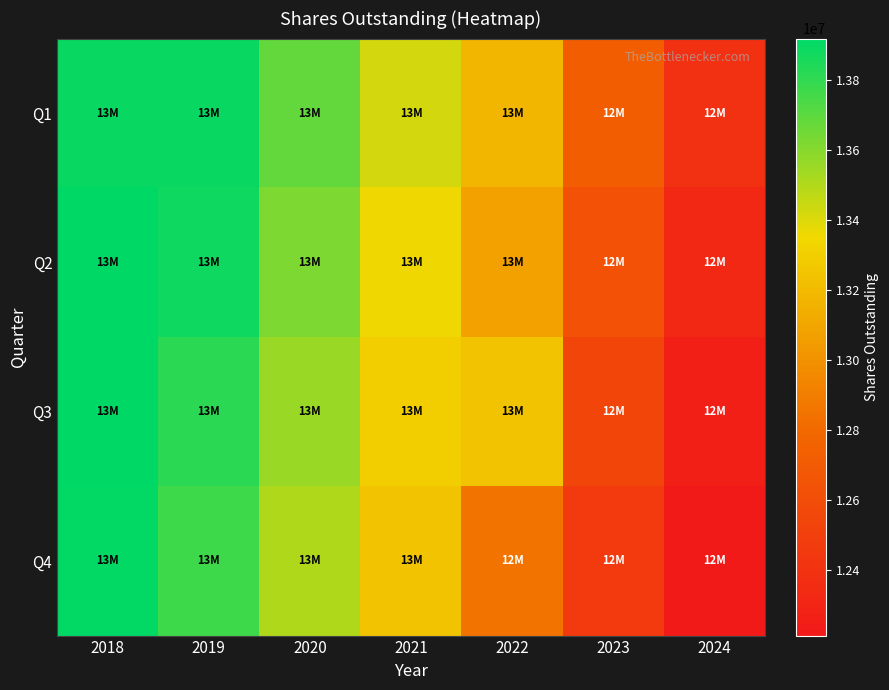

At how many categories does at least one series exceed 12868068?

5